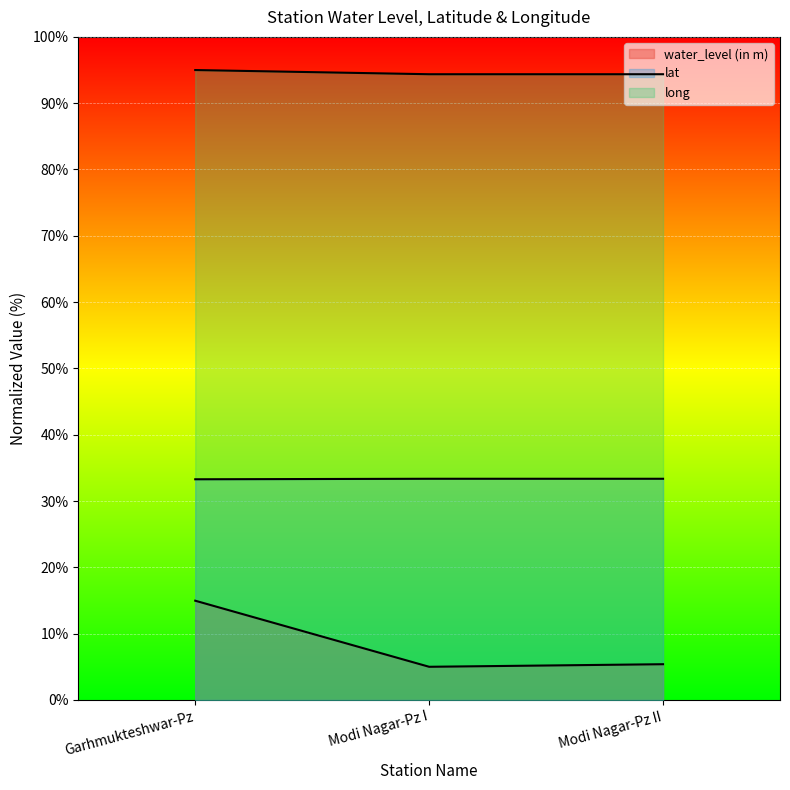

How many series are shown in this chart?

3